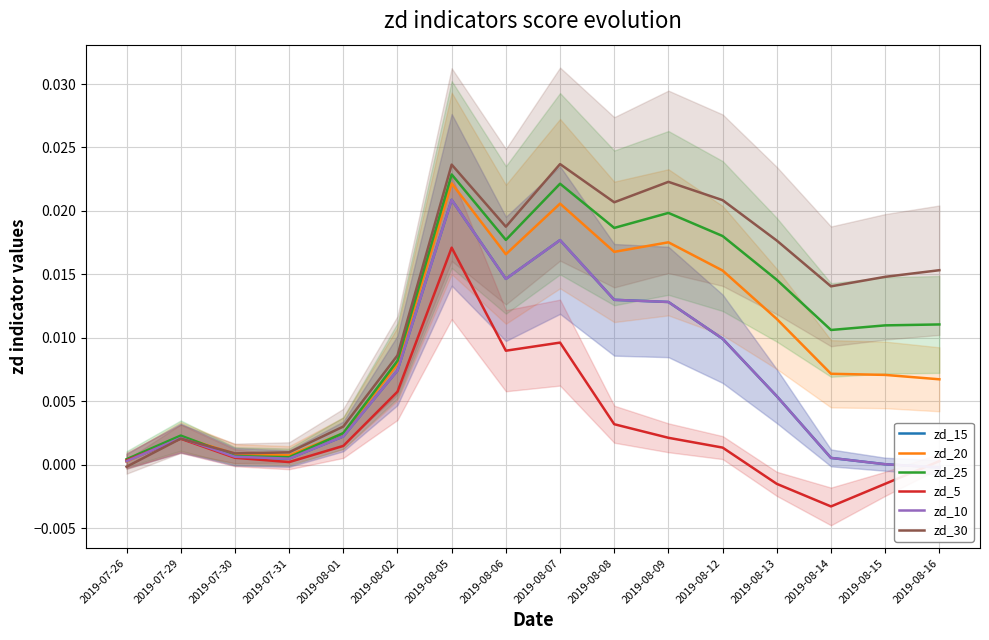

Rank the series at 2019-08-16 from highest to lowest value.

zd_30, zd_25, zd_20, zd_5, zd_15, zd_10